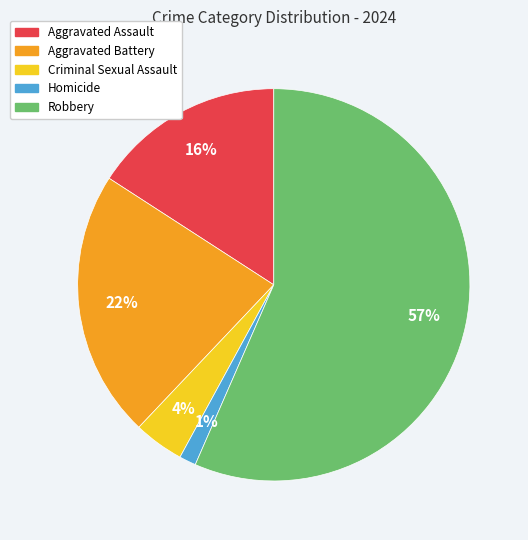

Do Robbery and Aggravated Assault together represent more than half of the pie?

Yes